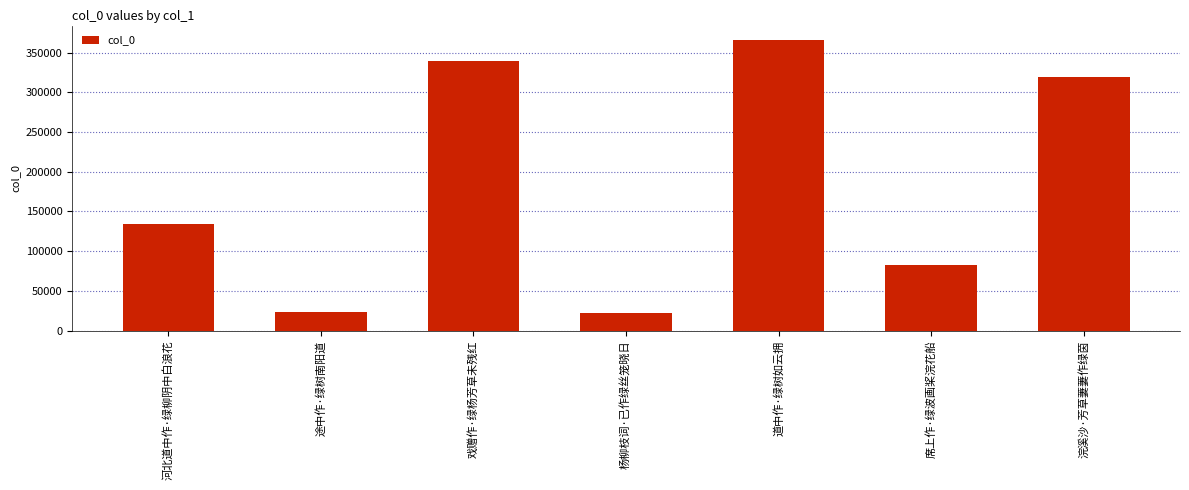

Between 河北道中作·绿柳阴中白浪花 and 浣溪沙·芳草萋萋作绿茵, which is larger?

浣溪沙·芳草萋萋作绿茵